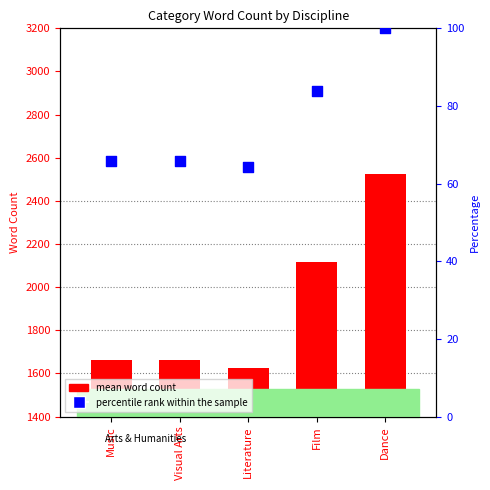

Is the value of mean word count at Dance greater than the value of percentile rank within the sample at Literature?

Yes